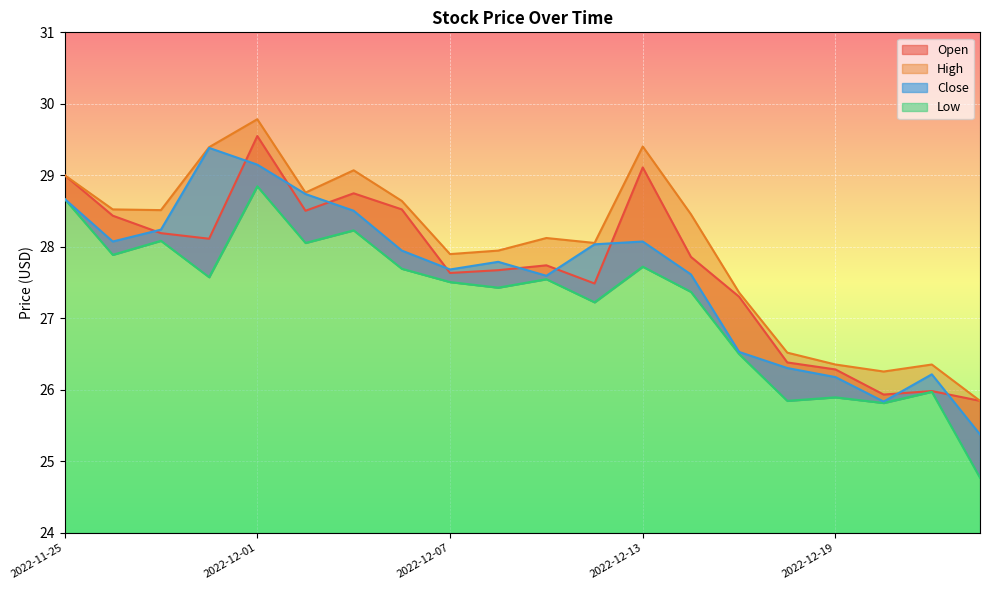

What is the label of the 18th point from the left?

2022-12-20